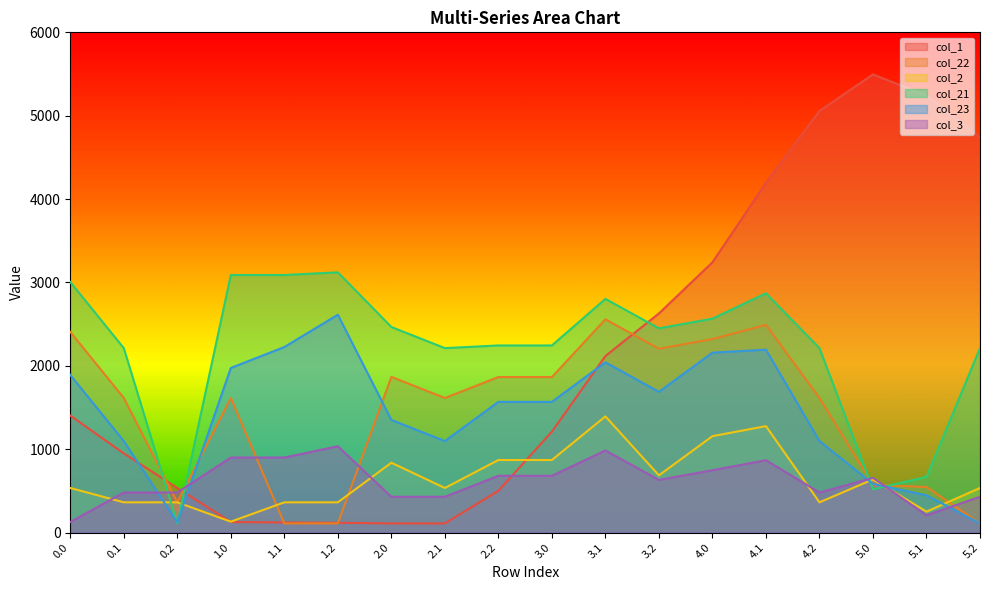

Rank the series at 2.1 from highest to lowest value.

col_21, col_22, col_23, col_2, col_3, col_1